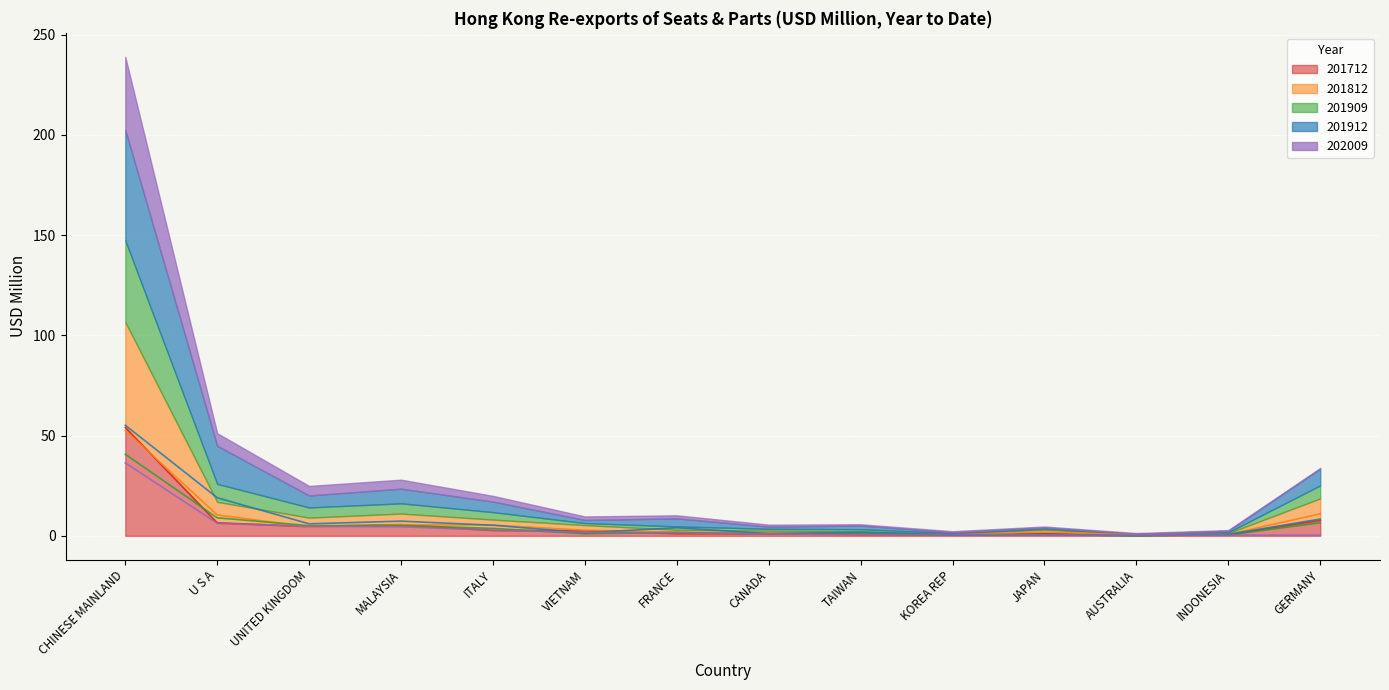

What position from the left is VIETNAM?

6